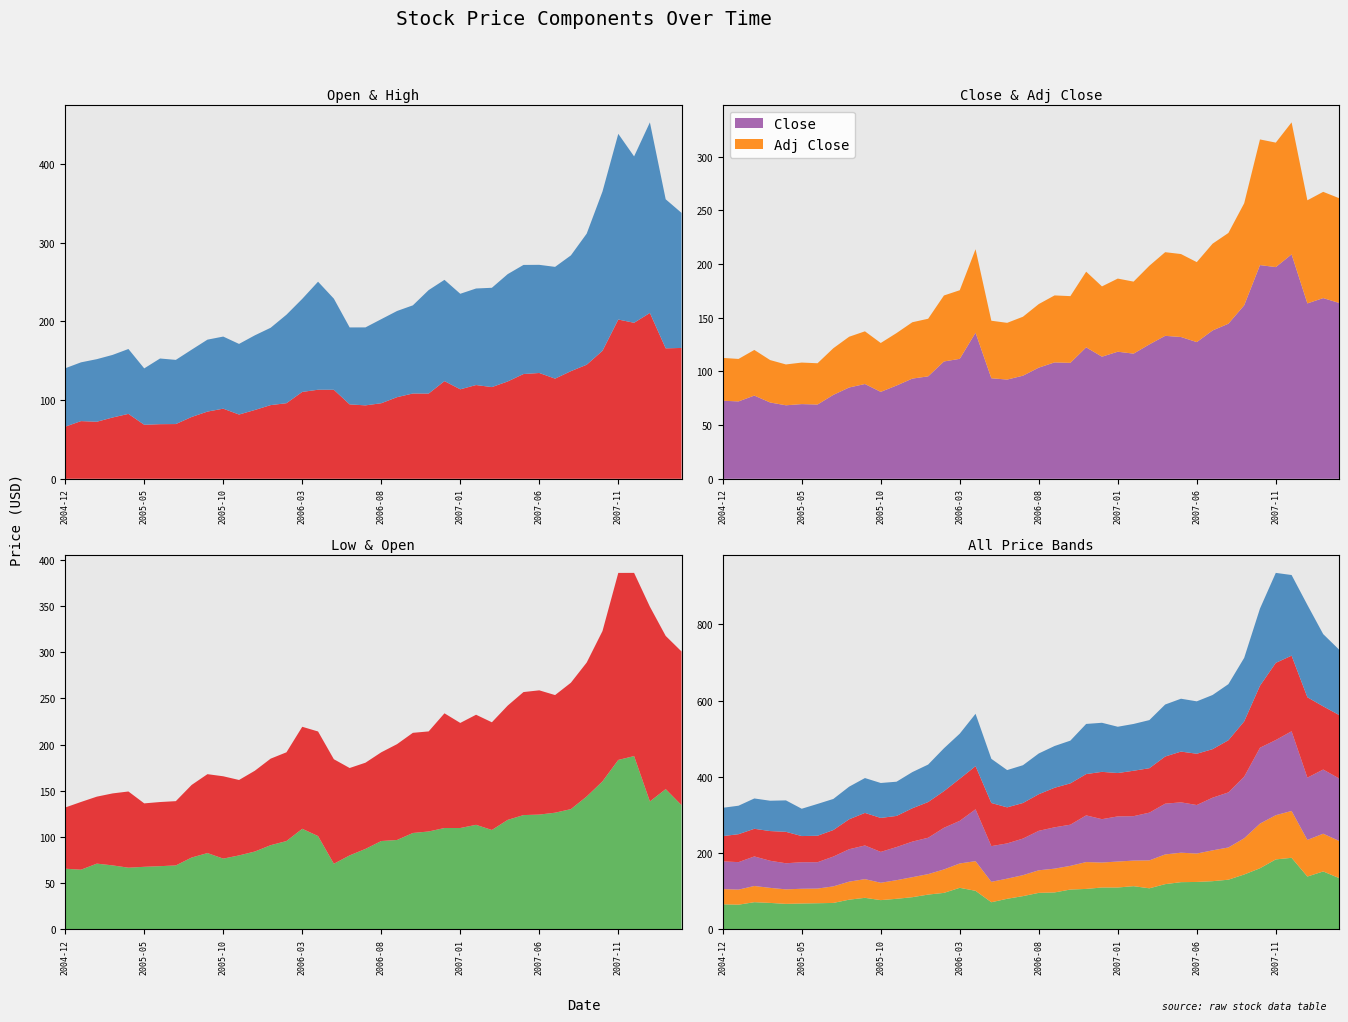

Reading left to right, what are all the values shown in this chart?

Open: 66.2	73.3	72.5	77.9	82.5	68.7	69.4	69.6	78.6	85.4	89.1	81.7	87.5	93.7	96.1	110.4	113.2	113.2	94.6	93.3	96.0	103.8	108.4	108.3	124.2	113.8	119.2	116.6	123.7	133.2	134.5	127.3	136.8	145.0	162.7	202.5	198.3	210.8	165.8	166.3
High: 74.2	74.7	79.6	79.6	82.5	71.7	83.5	81.6	85.5	91.5	91.7	89.8	94.9	98.3	112.5	118.3	137.3	115.8	97.8	99.1	106.9	109.6	112.1	131.6	128.8	121.5	122.8	126.2	136.5	138.7	137.5	142.1	147.2	166.7	202.5	236.1	211.5	242.3	189.5	171.8
Low: 65.6	64.5	71.1	69.2	66.7	67.6	68.3	69.1	77.7	82.5	76.5	80.0	84.2	91.0	95.5	108.8	100.9	70.9	80.0	87.0	95.5	96.7	104.2	105.9	109.6	109.6	113.1	107.5	118.4	123.6	124.2	126.2	130.1	143.8	160.1	183.3	187.5	138.4	151.8	134.4
Close: 72.7	72.1	77.5	71.1	68.5	69.6	69.2	78.2	85.0	88.3	81.0	86.9	93.3	95.4	109.3	111.8	136.1	93.7	92.4	96.0	103.5	108.4	108.0	122.5	113.8	118.4	116.6	125.2	133.2	132.1	127.3	138.2	144.5	161.6	199.1	197.2	209.1	163.4	168.3	163.8
Adj Close: 39.9	39.6	42.5	39.5	38.1	38.7	38.5	43.5	47.3	49.1	45.5	48.9	52.5	53.7	61.5	63.9	77.8	53.6	52.9	54.9	59.2	62.4	62.2	70.5	65.5	68.1	67.1	73.3	77.9	77.3	74.5	80.9	84.5	95.0	117.1	116.0	123.0	96.1	99.0	97.6